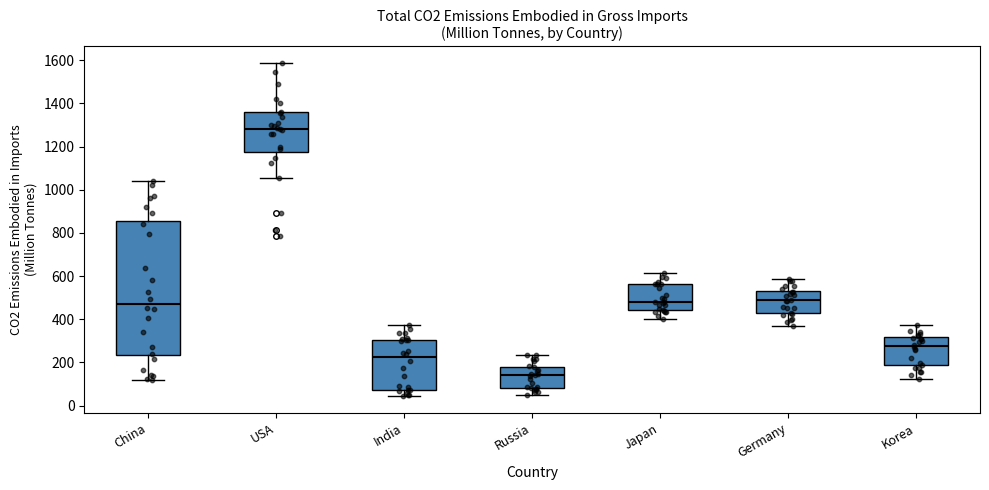

Reading left to right, transcribe this box plot: for each box, give where its median line is, the range the box spans, and where its two whiskers end, as read against the y-axis. The values are not printed on the chart, so give them approximately, as read against the axis.

China: median 480, box 240 to 860, whiskers 120 to 1040
USA: median 1280, box 1180 to 1360, whiskers 1060 to 1580
India: median 220, box 80 to 300, whiskers 40 to 380
Russia: median 140, box 80 to 180, whiskers 60 to 240
Japan: median 480, box 440 to 560, whiskers 400 to 620
Germany: median 480, box 420 to 540, whiskers 380 to 580
Korea: median 280, box 180 to 320, whiskers 120 to 380